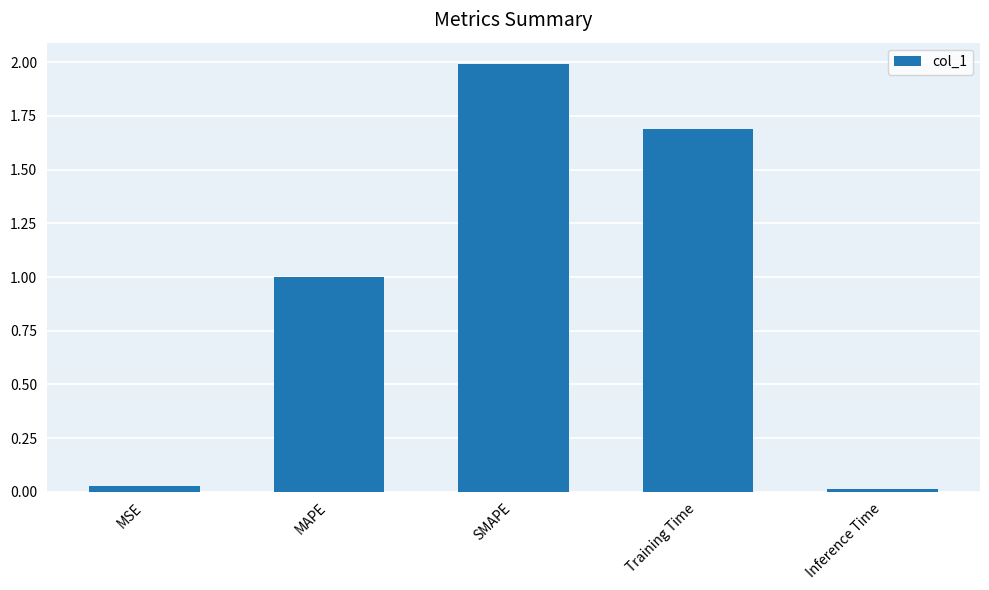

Are the bars grouped side by side (vs. stacked)?

No